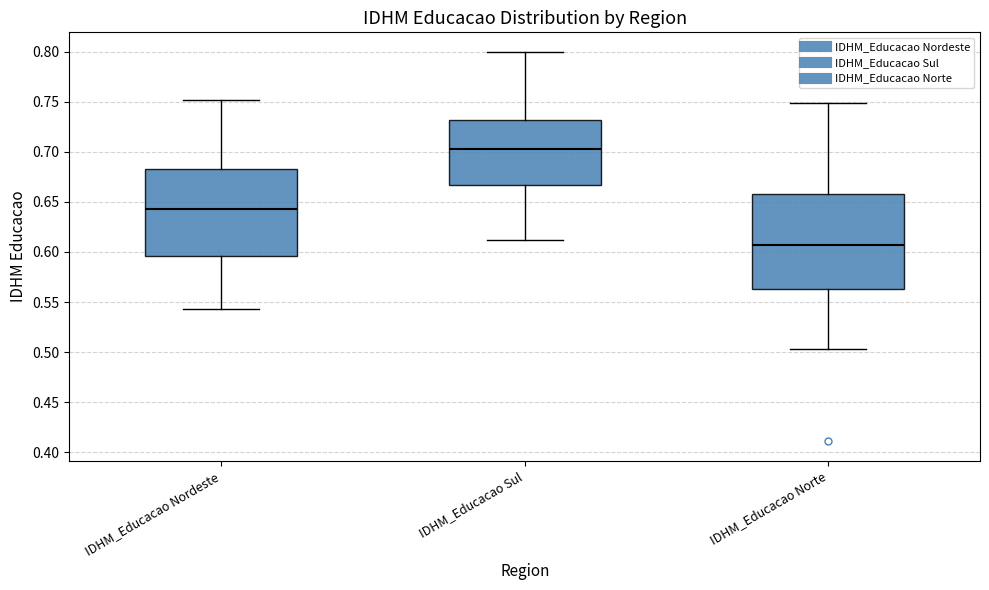

Reading left to right, read every box against the y-axis: the position of its median line, the range the box covers, and the ends of its whiskers. The values are not printed on the chart, so give them approximately, as read against the axis.

IDHM_Educacao Nordeste: median 0.645, box 0.595 to 0.685, whiskers 0.545 to 0.750
IDHM_Educacao Sul: median 0.705, box 0.665 to 0.730, whiskers 0.610 to 0.800
IDHM_Educacao Norte: median 0.605, box 0.565 to 0.660, whiskers 0.505 to 0.750